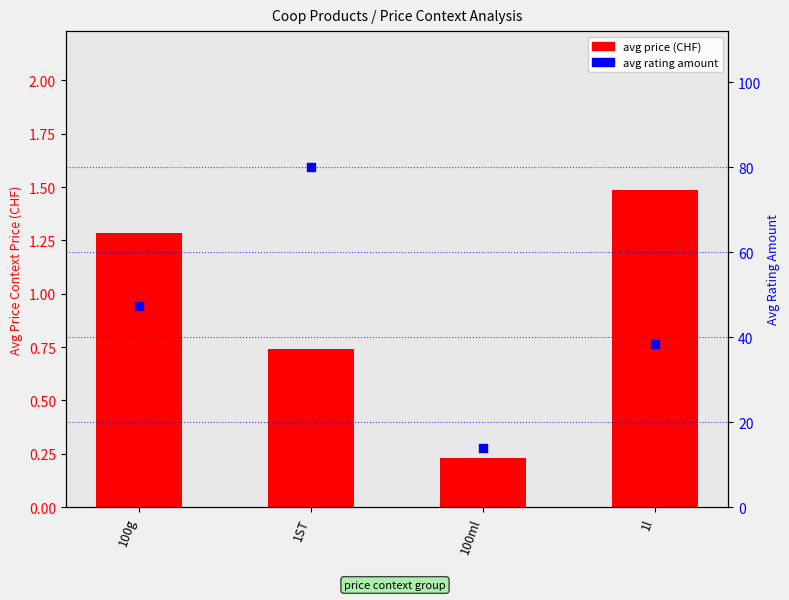

At which category is the sum across all series the highest?

1ST